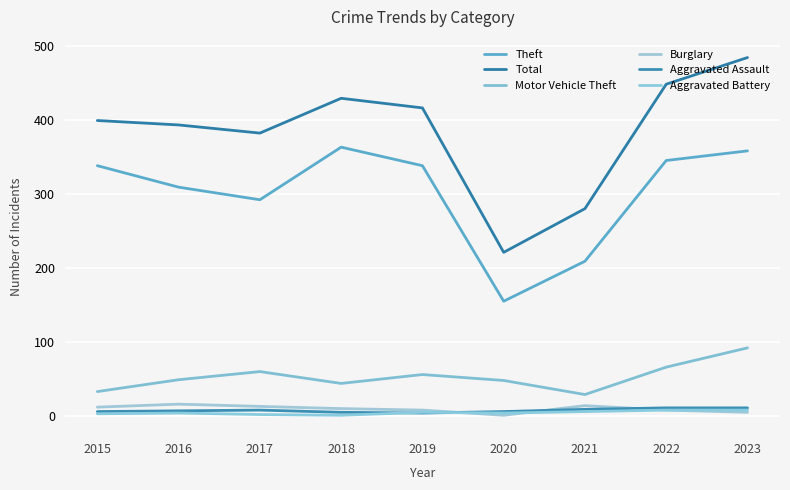

Reading left to right, extract all data points from this chart.

Theft: 2015=338	2016=309	2017=292	2018=363	2019=338	2020=155	2021=209	2022=345	2023=358
Total: 2015=399	2016=393	2017=382	2018=429	2019=416	2020=221	2021=280	2022=448	2023=484
Motor Vehicle Theft: 2015=33	2016=49	2017=60	2018=44	2019=56	2020=48	2021=29	2022=66	2023=92
Burglary: 2015=12	2016=16	2017=13	2018=10	2019=8	2020=1	2021=14	2022=8	2023=5
Aggravated Assault: 2015=6	2016=7	2017=8	2018=5	2019=4	2020=6	2021=9	2022=11	2023=11
Aggravated Battery: 2015=3	2016=4	2017=2	2018=1	2019=5	2020=4	2021=6	2022=8	2023=8